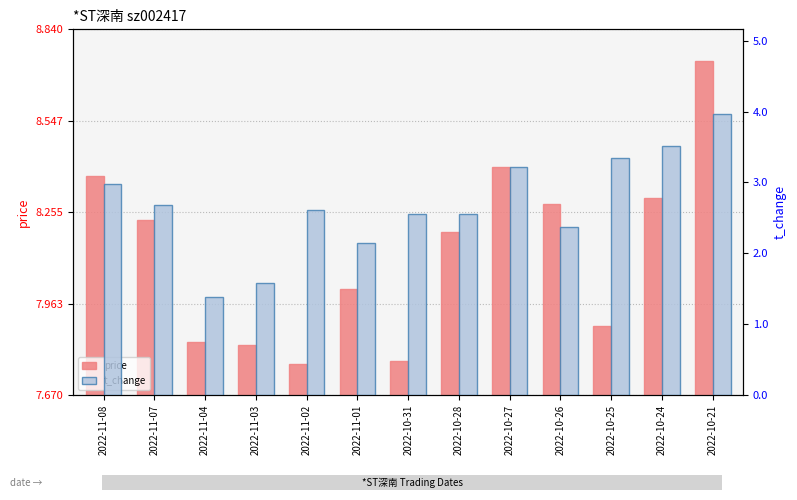

Is the value of t_change at 2022-10-28 greater than the value of price at 2022-11-03?

No